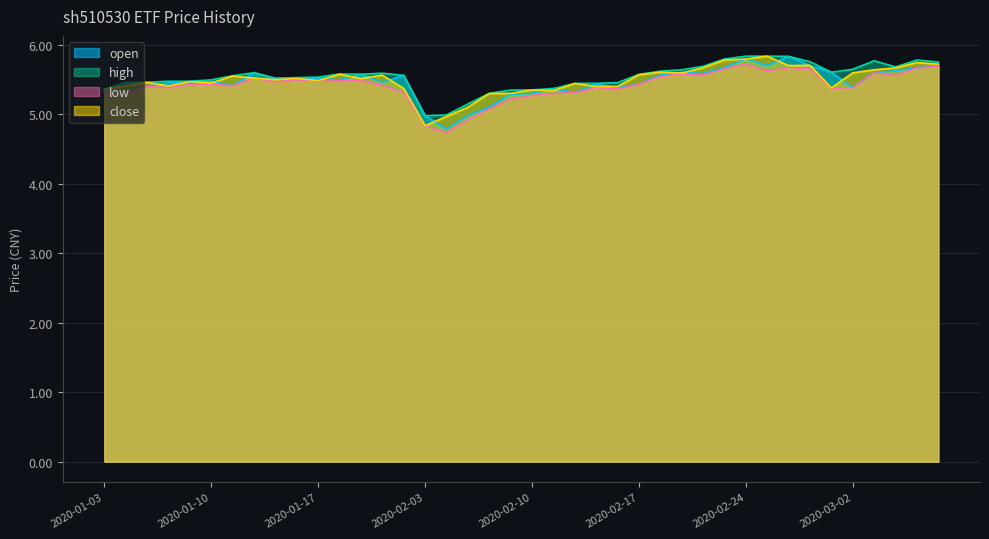

What is the label of the 21st point from the right?

2020-02-07